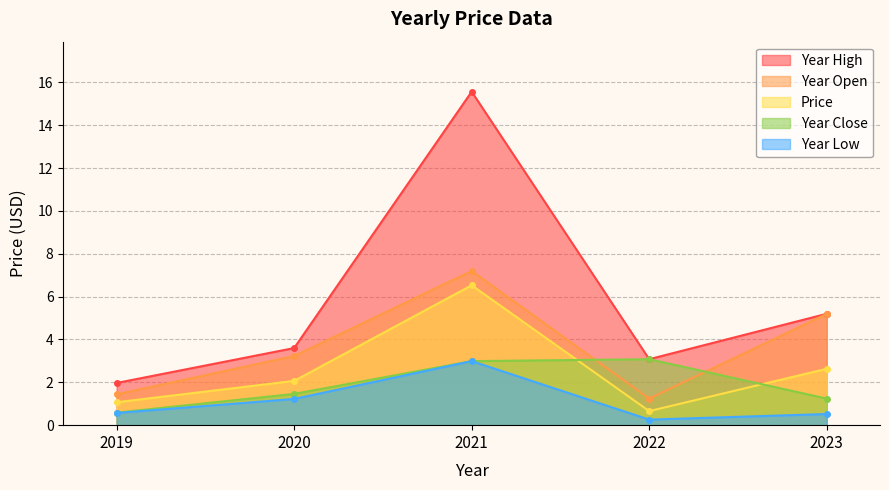

What is the total value across all series at 2020?

11.6